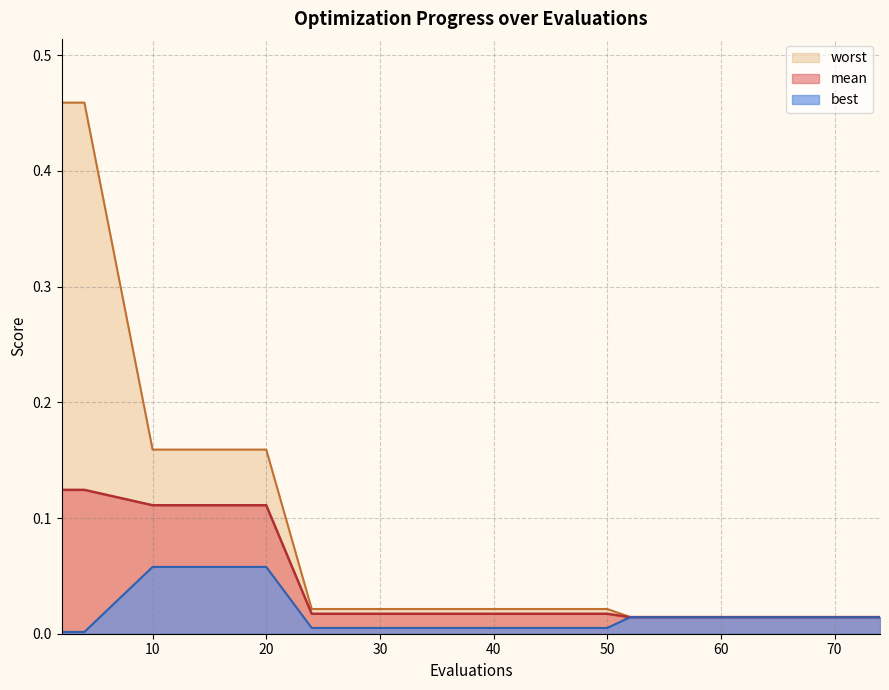

How many categories are shown in the chart?

13